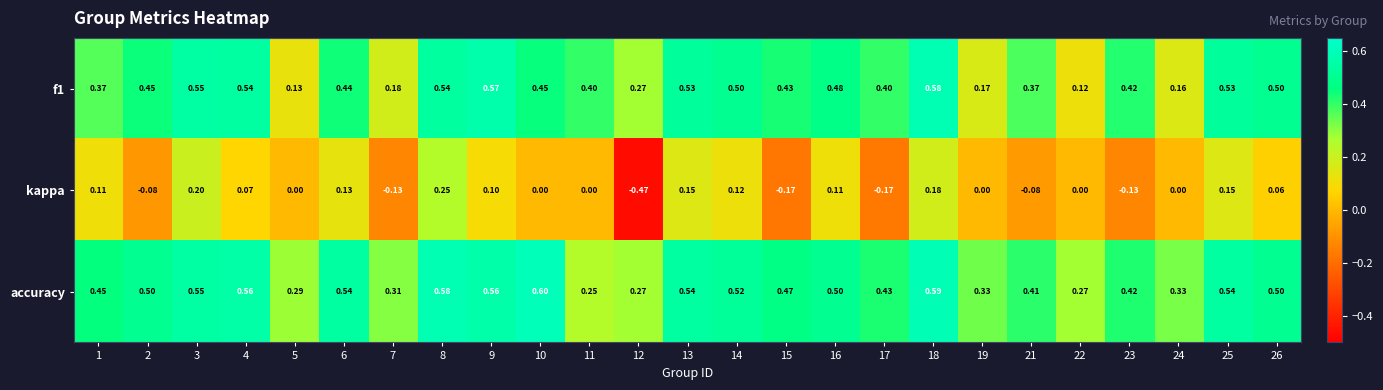

Which series has the largest total across all categories?

accuracy